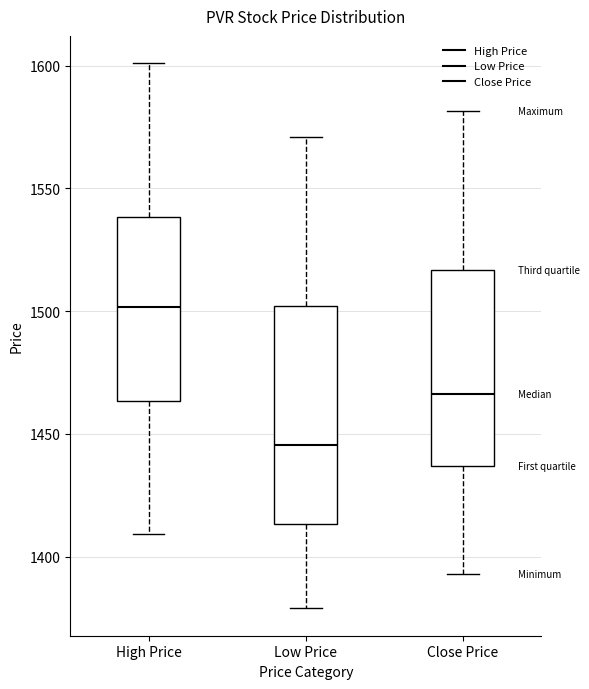

Comparing the boxes themselves (not the whiskers), which one is the tallest?

Low Price